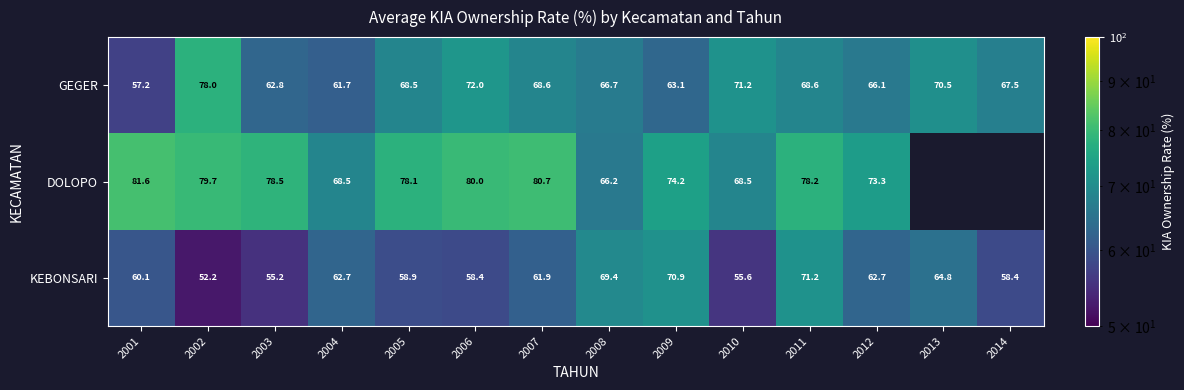

Is the value of GEGER at 2009 greater than the value of KEBONSARI at 2008?

No